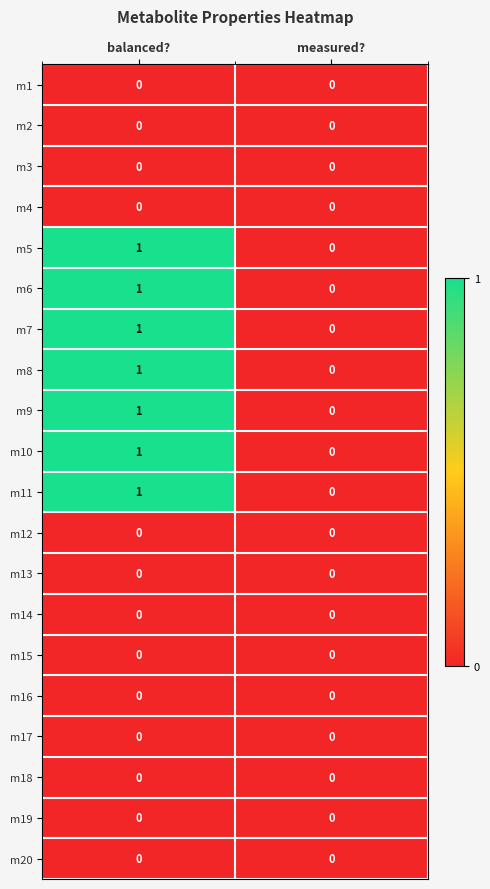

At which category is the sum across all series the highest?

balanced?